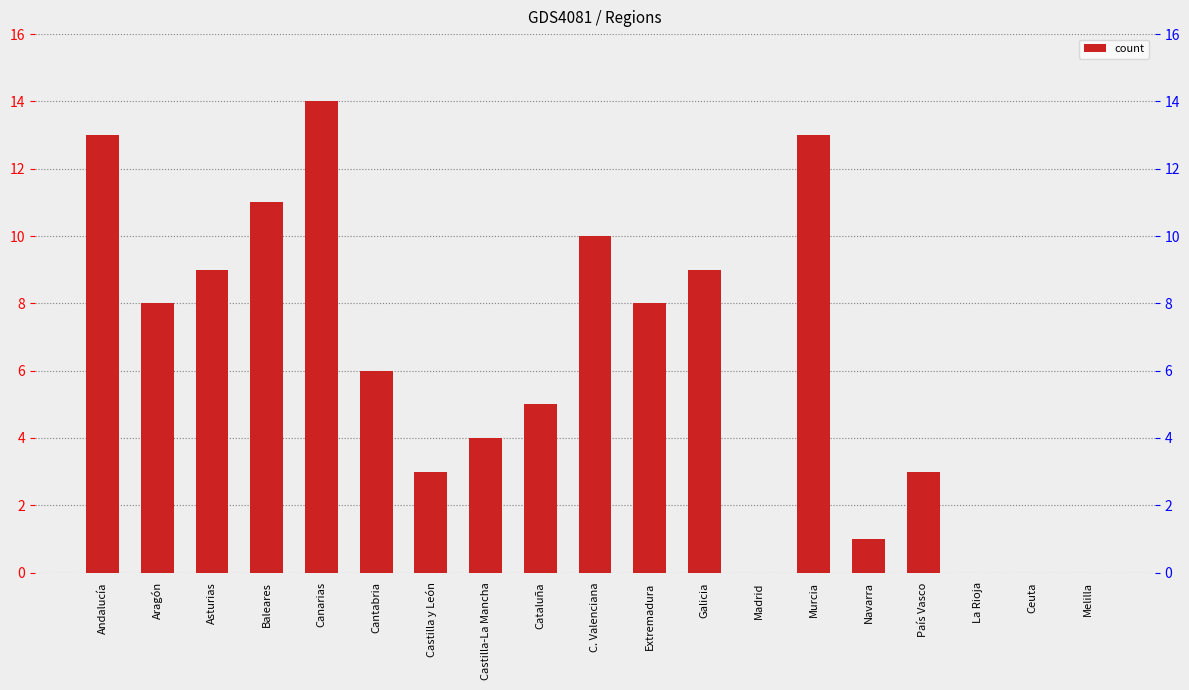

What is the difference between the maximum and minimum values?

14